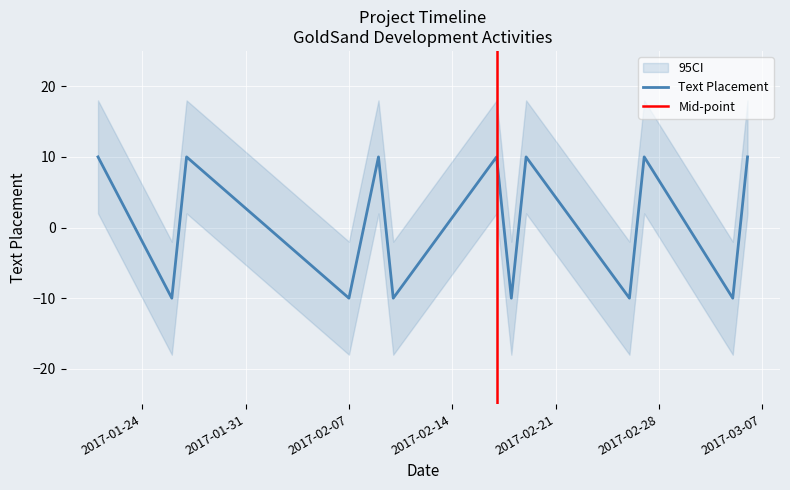

What is the approximate value at text_placement, to the nearest 10?

10